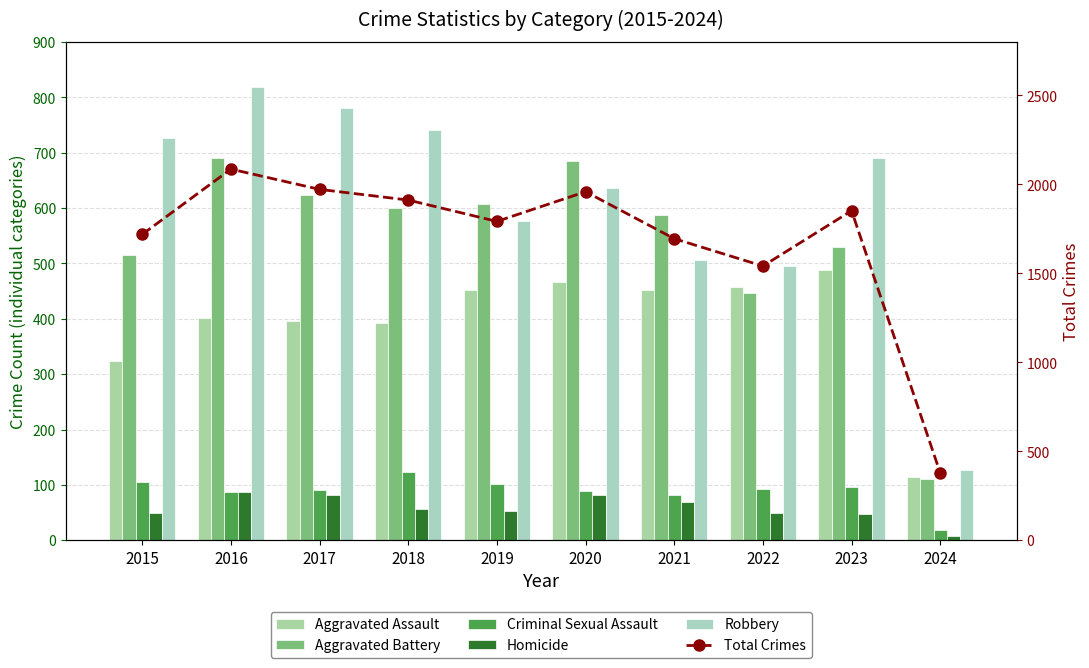

What is the sum of the Criminal Sexual Assault values at 2016 and 2024?

106